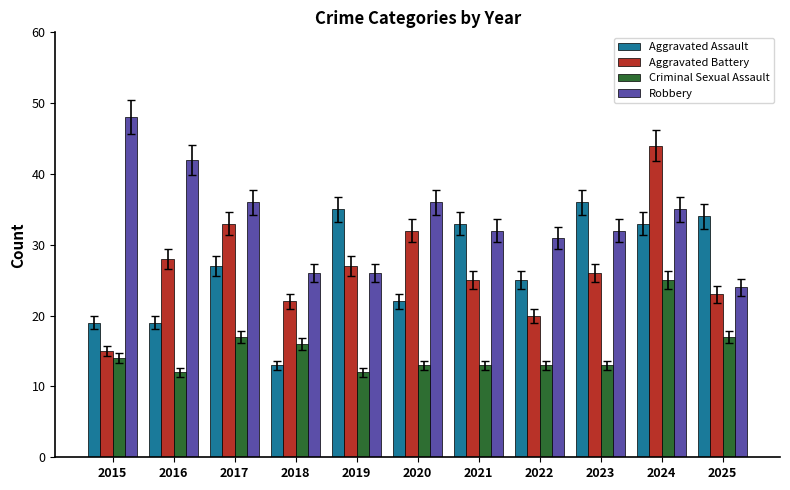

What is the sum of all Criminal Sexual Assault values?

165